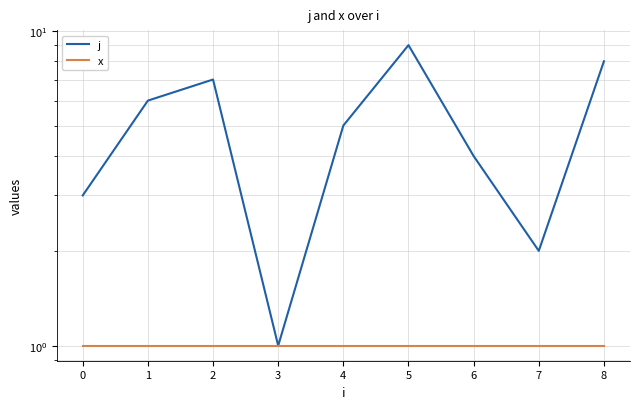

What are all the series names shown in the legend?

j, x